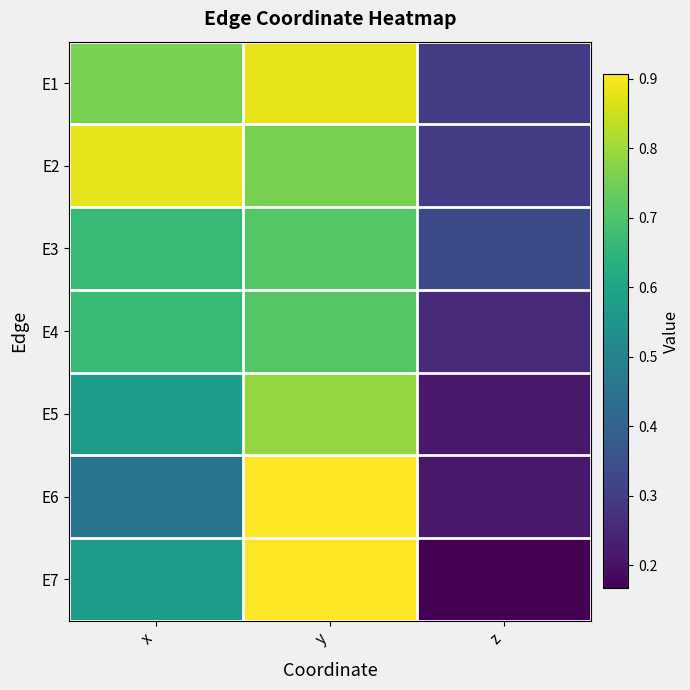

Reading right to left, extract all data points from this chart.

E1: z=0.3	y=0.9	x=0.8
E2: z=0.3	y=0.8	x=0.9
E3: z=0.3	y=0.7	x=0.7
E4: z=0.3	y=0.7	x=0.7
E5: z=0.2	y=0.8	x=0.6
E6: z=0.2	y=0.9	x=0.5
E7: z=0.2	y=0.9	x=0.6